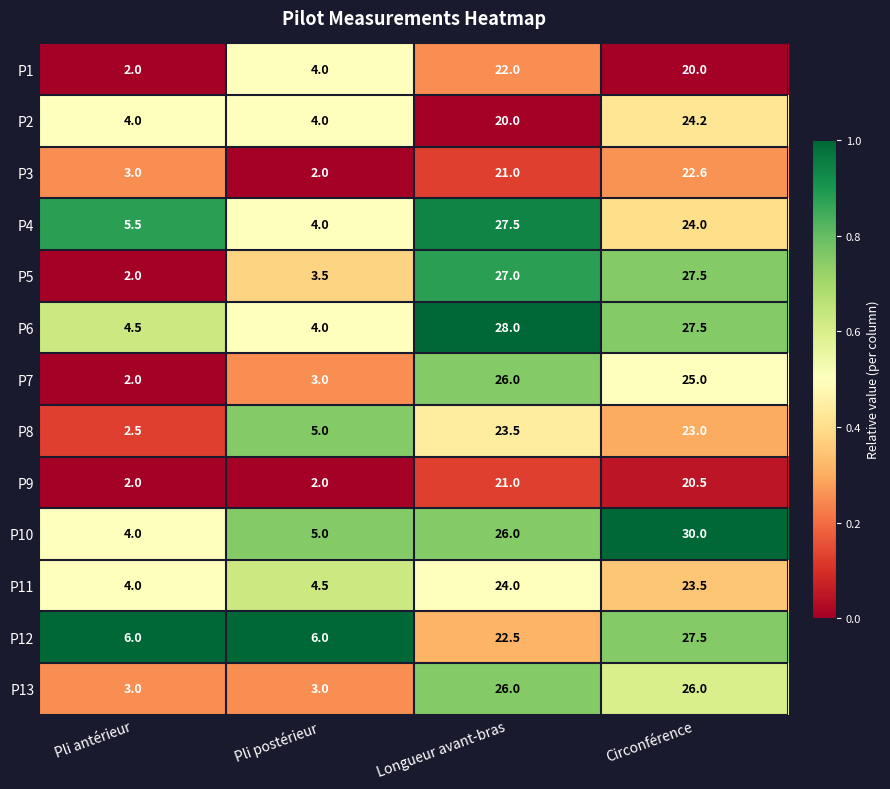

At which category does the chart reach its peak across all series?

Circonférence